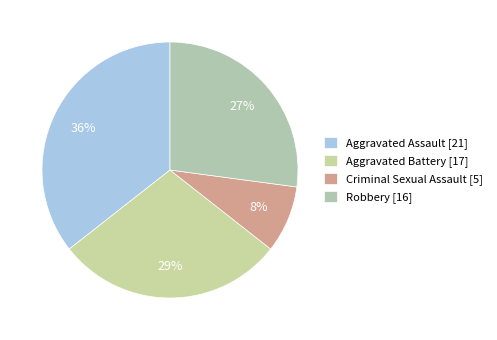

Rank the categories by value from lowest to highest.

Criminal Sexual Assault, Robbery, Aggravated Battery, Aggravated Assault